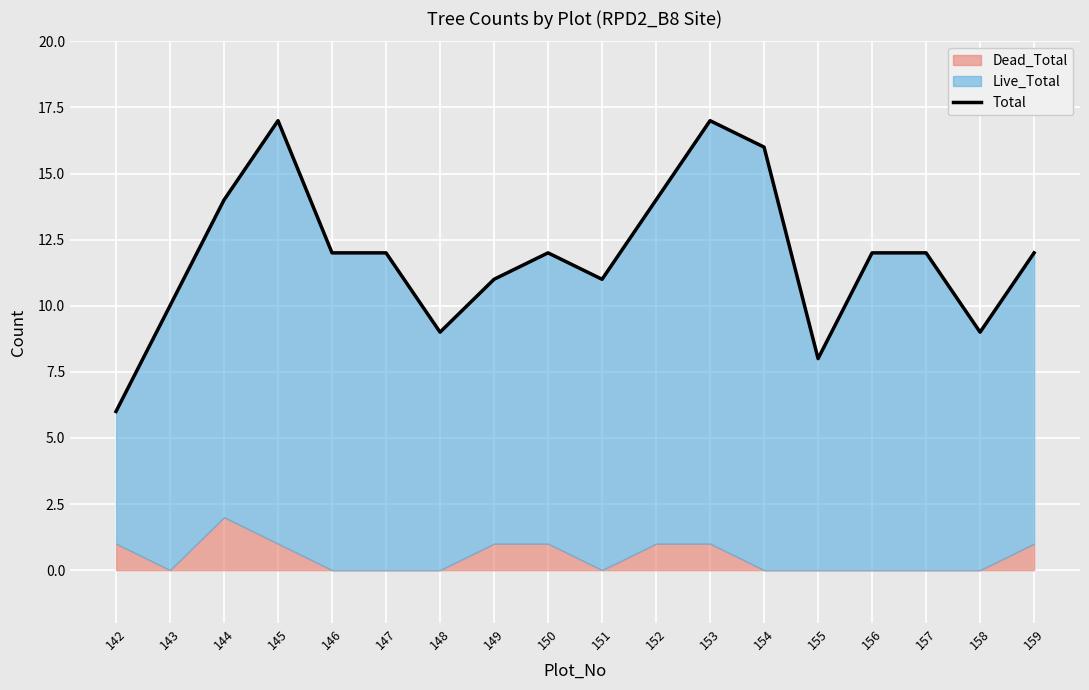

What is the difference between the values at 148 and 142?

3